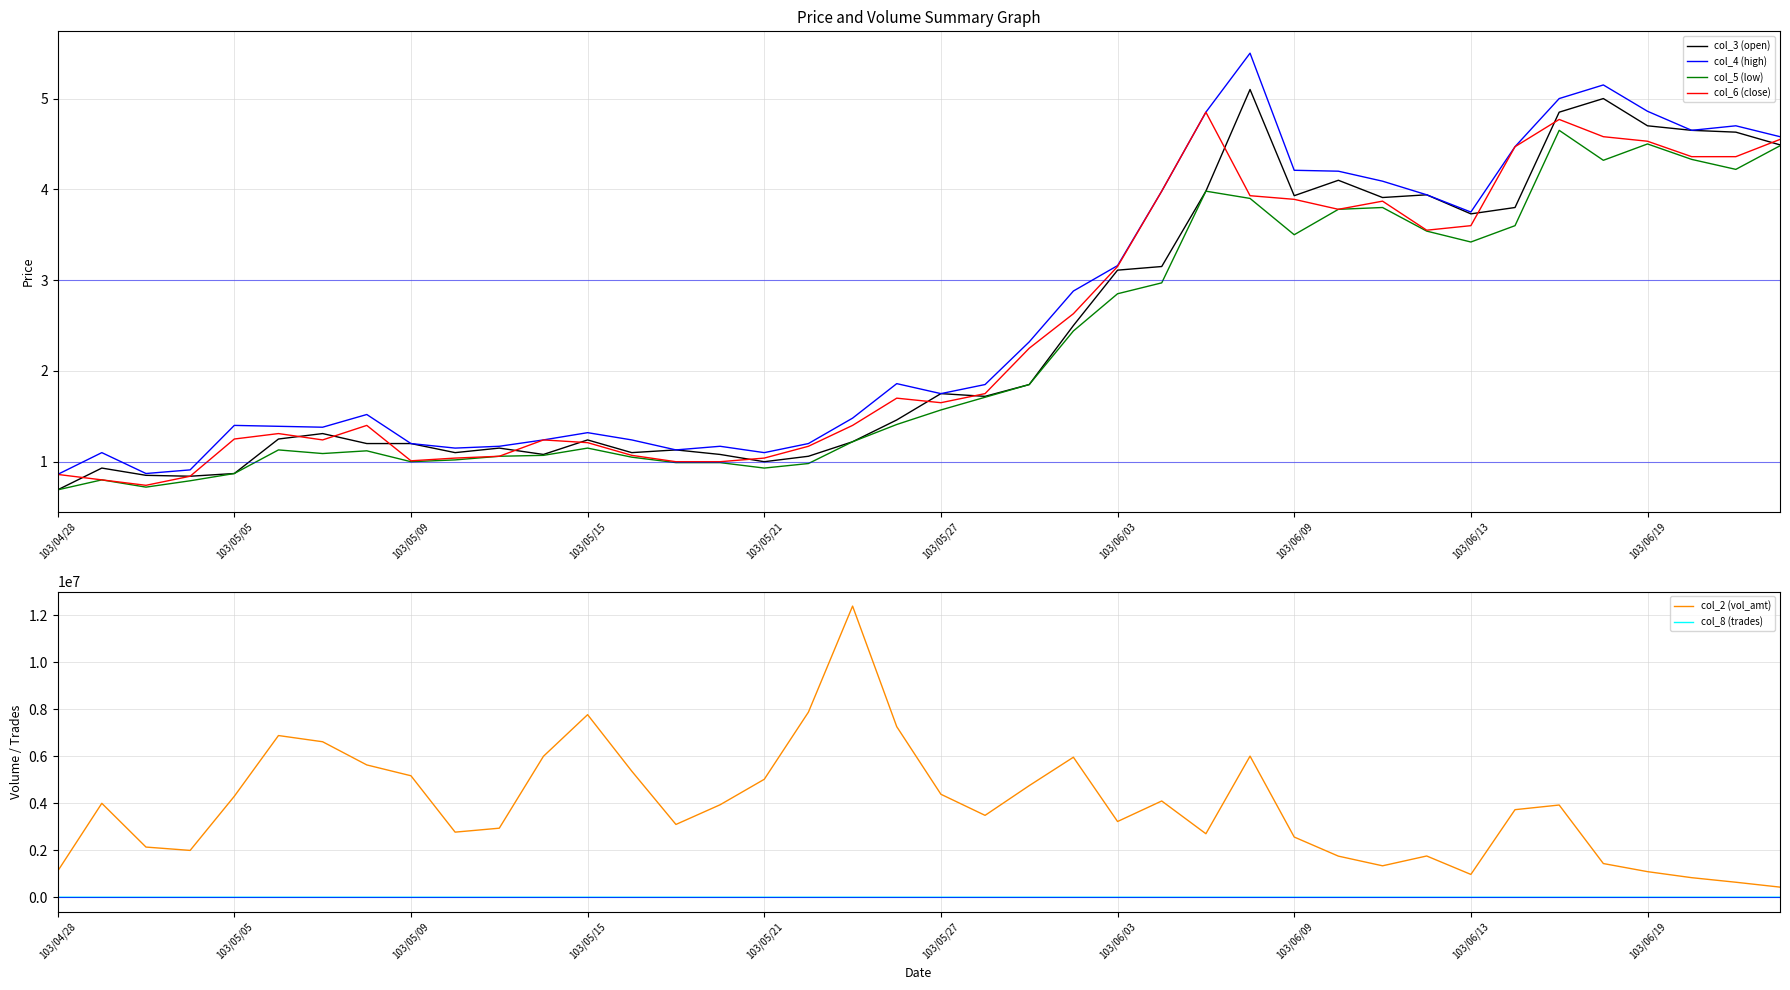

What is the maximum value for col_4 (high)?

5.5